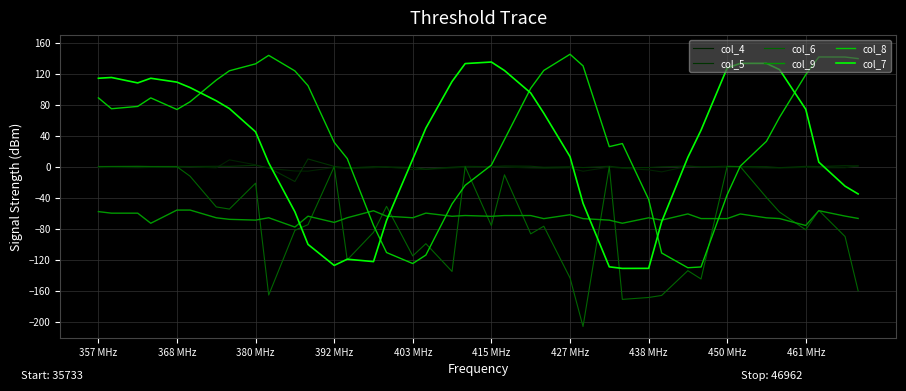

What is the value of the col_7 point at the 32nd from the left?

47.1